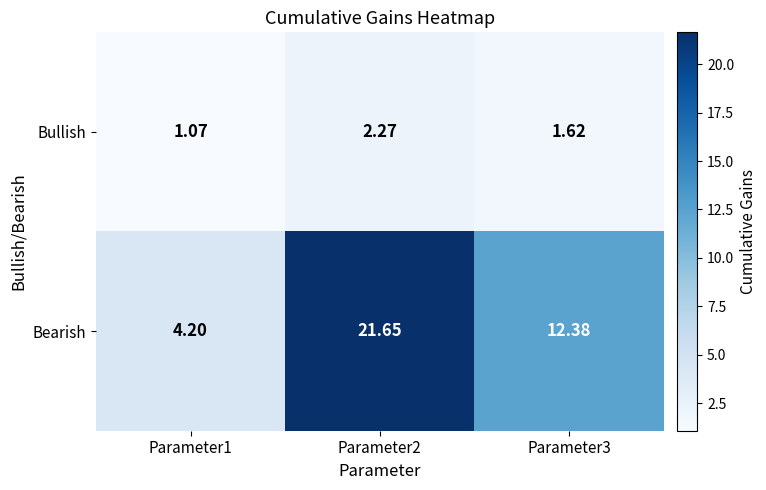

Rank the series by their maximum value, from lowest to highest.

Bullish, Bearish